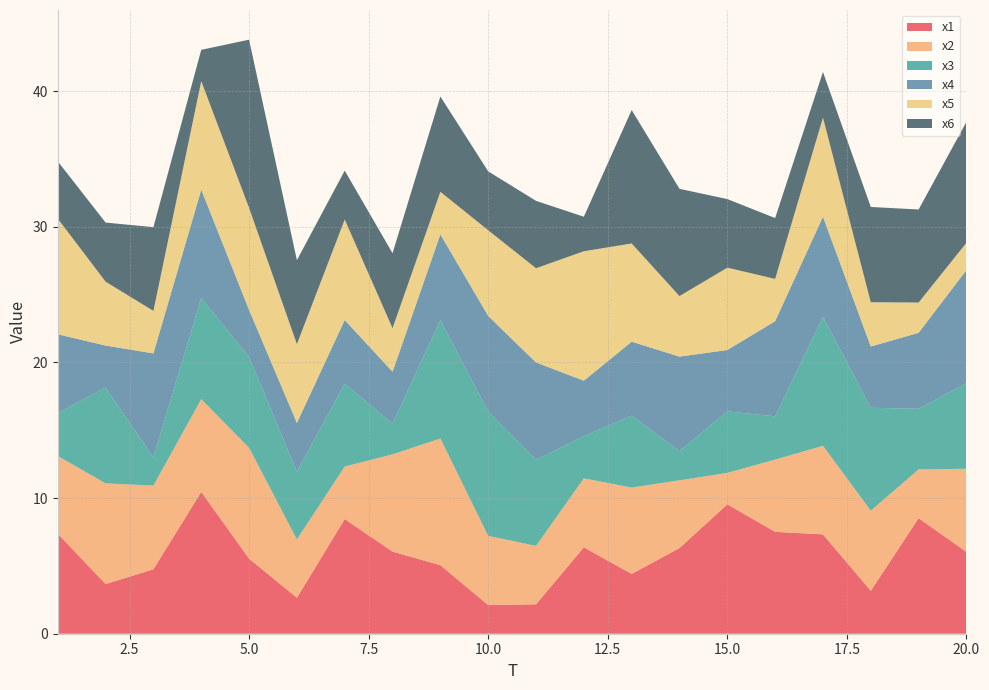

Reading left to right, extract all data points from this chart.

x1: 1=7.4	2=3.7	3=4.8	4=10.5	5=5.5	6=2.7	7=8.5	8=6.1	9=5.1	10=2.1	11=2.2	12=6.4	13=4.4	14=6.3	15=9.5	16=7.5	17=7.3	18=3.2	19=8.5	20=6.0
x2: 1=5.7	2=7.4	3=6.2	4=6.8	5=8.2	6=4.3	7=3.9	8=7.2	9=9.3	10=5.1	11=4.3	12=5.1	13=6.4	14=5.0	15=2.3	16=5.3	17=6.5	18=5.9	19=3.6	20=6.1
x3: 1=3.2	2=7.1	3=2.1	4=7.5	5=6.7	6=5.0	7=6.1	8=2.3	9=8.7	10=9.2	11=6.4	12=3.1	13=5.3	14=2.2	15=4.5	16=3.2	17=9.5	18=7.6	19=4.5	20=6.3
x4: 1=5.8	2=3.1	3=7.7	4=8.0	5=3.5	6=3.6	7=4.7	8=3.8	9=6.3	10=7.0	11=7.2	12=4.1	13=5.5	14=7.0	15=4.5	16=7.0	17=7.4	18=4.5	19=5.6	20=8.3
x5: 1=8.5	2=4.7	3=3.1	4=8.0	5=7.5	6=5.8	7=7.4	8=3.2	9=3.1	10=6.3	11=6.9	12=9.5	13=7.2	14=4.5	15=6.1	16=3.1	17=7.3	18=3.3	19=2.2	20=2.0
x6: 1=4.2	2=4.4	3=6.2	4=2.3	5=12.4	6=6.2	7=3.6	8=5.5	9=7.0	10=4.3	11=5.0	12=2.5	13=9.8	14=7.9	15=5.1	16=4.5	17=3.4	18=7.0	19=6.9	20=8.9